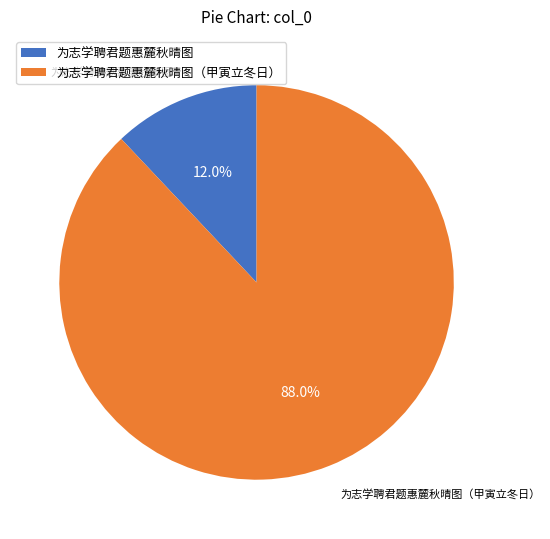

Rank the categories by value from lowest to highest.

为志学聘君题惠麓秋晴图, 为志学聘君题惠麓秋晴图（甲寅立冬日）